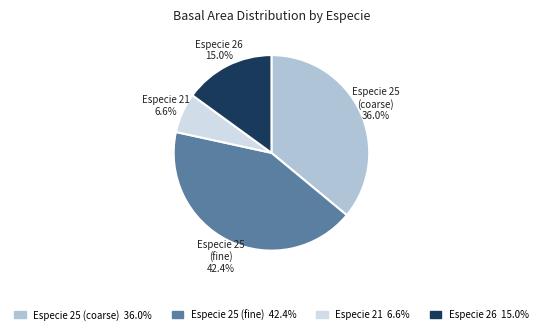

To the nearest percent, what is the average slice percentage?

25%